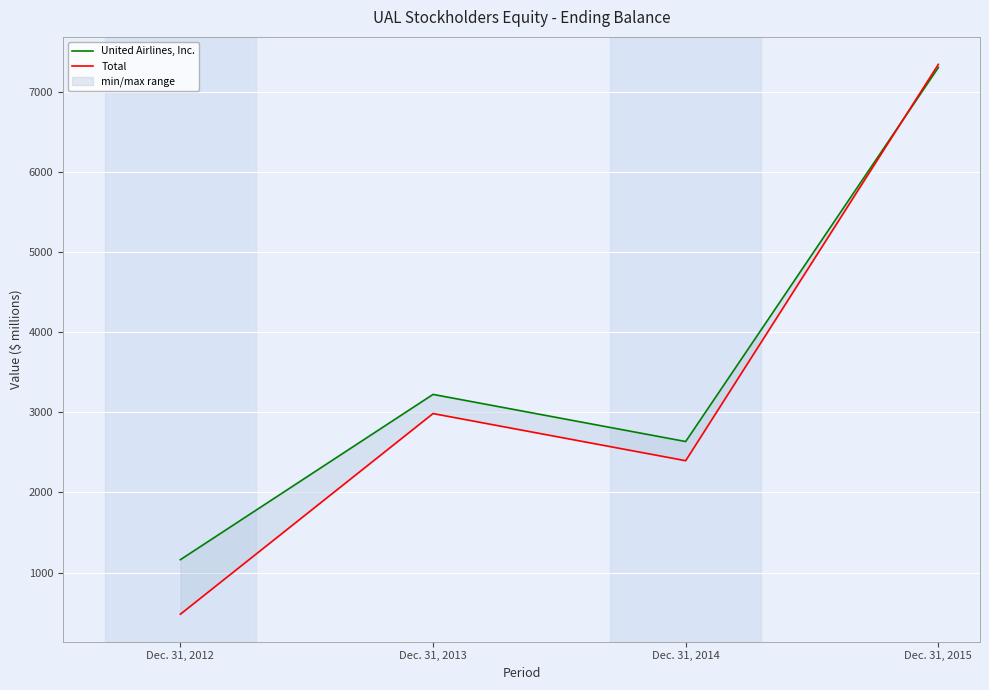

What is the value of the Total point at the 2nd from the left?

2984